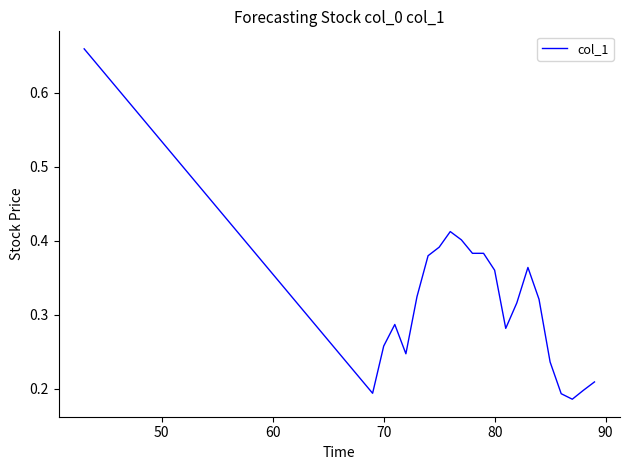

Is it true that the value at 80 is 0.6?

False